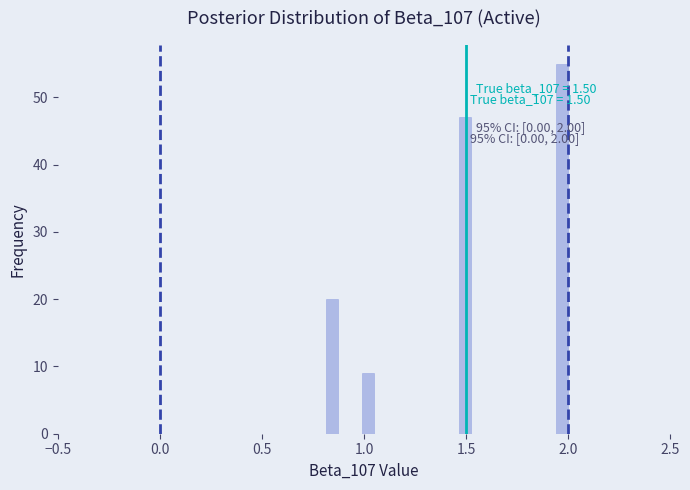

Read against the x-axis, roughly where is the centre of the tallest bar?

1.95